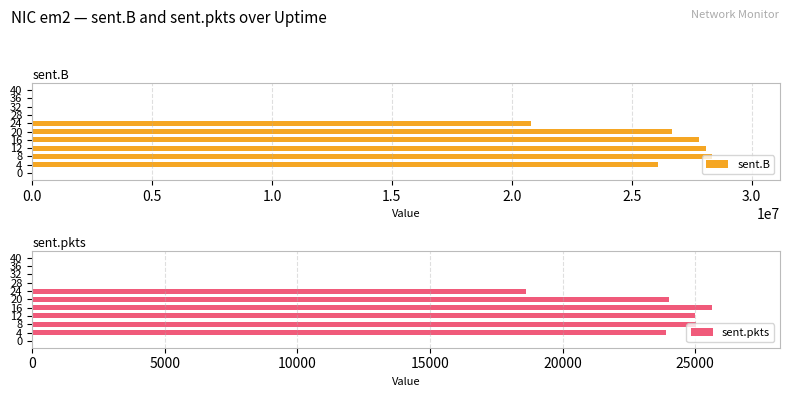

What are all the series names shown in the legend?

sent.B, sent.pkts